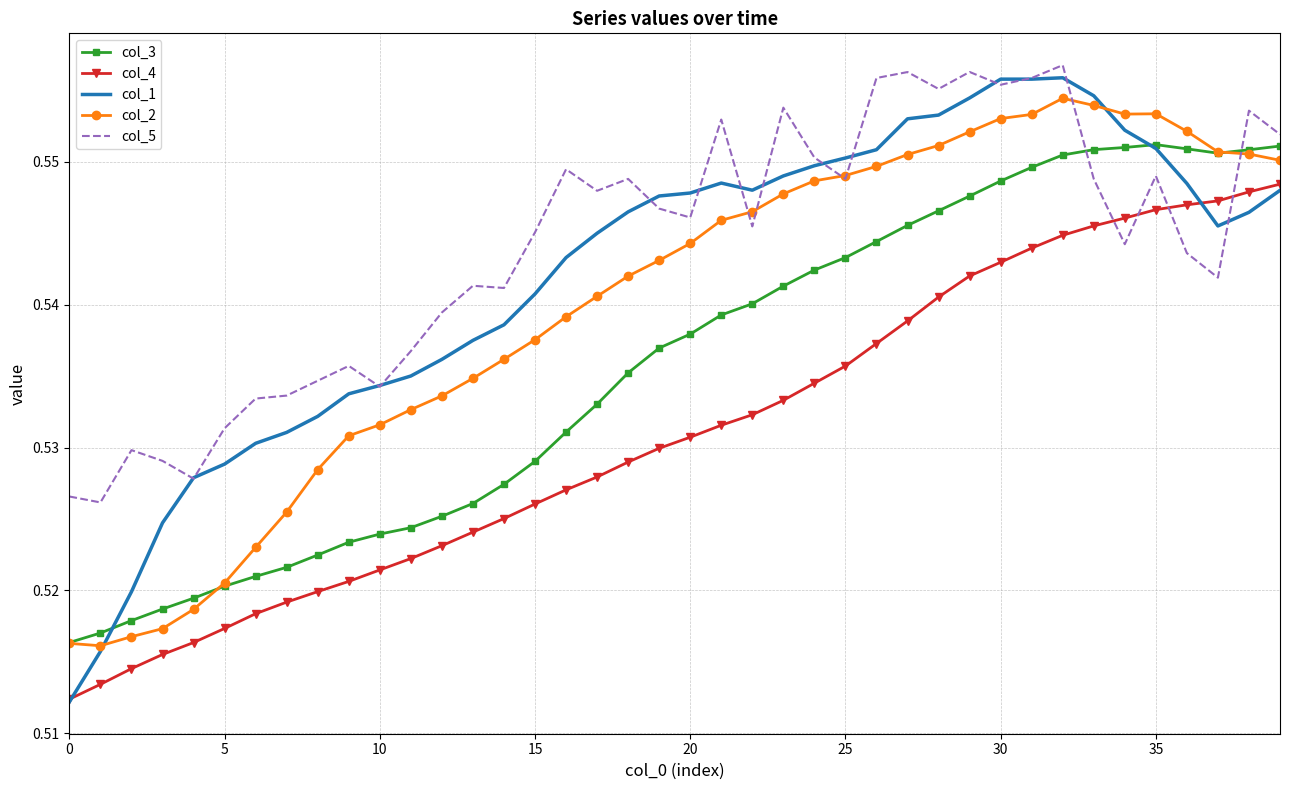

Which series has the widest spread of values?

col_1